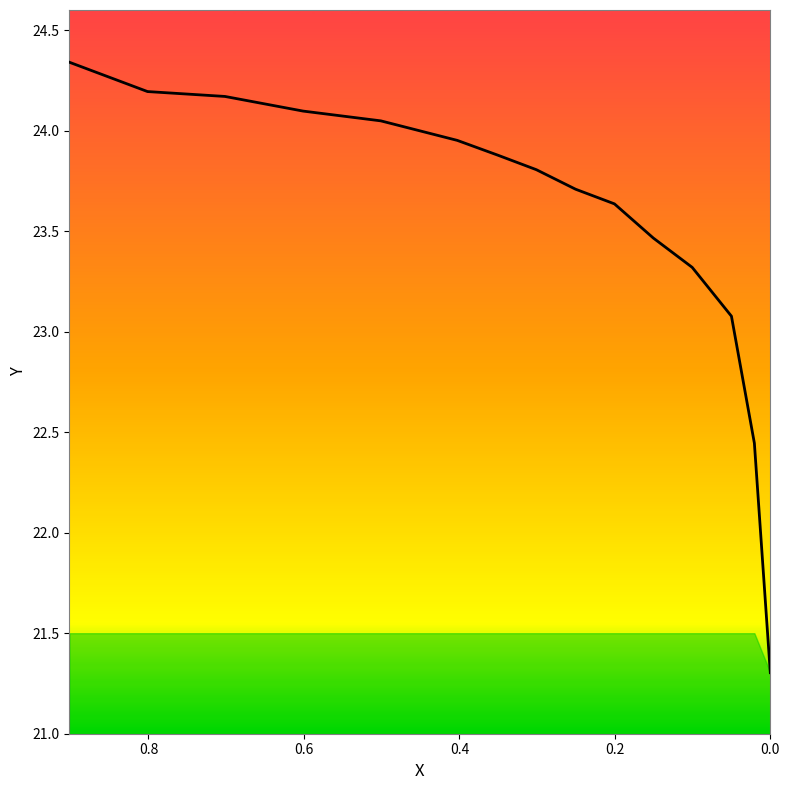

What is the difference between the maximum and minimum values?

3.0